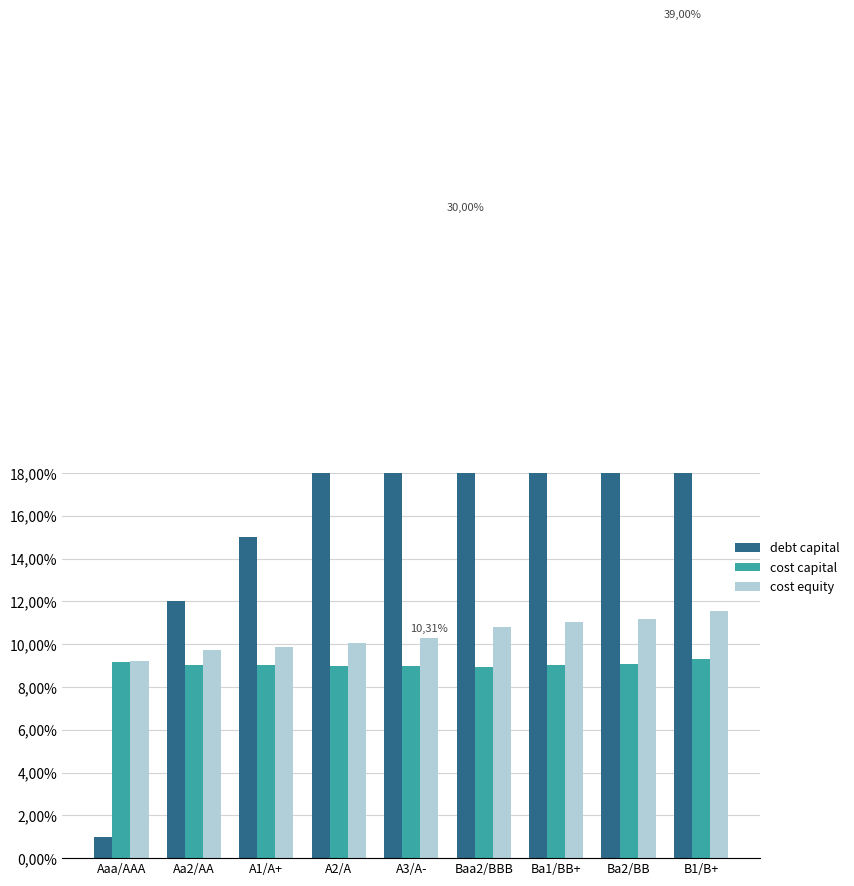

True or false: debt capital has a value of 0.4 at A3/A-.

False